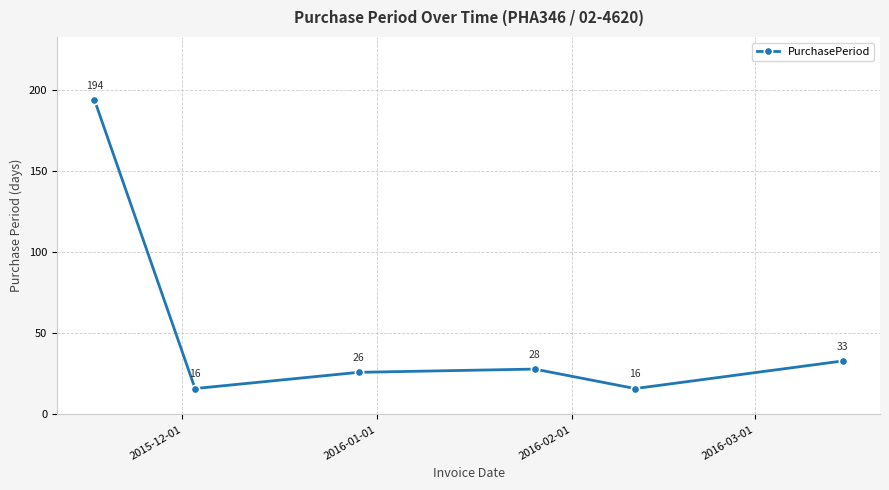

How many values are below 28?

3